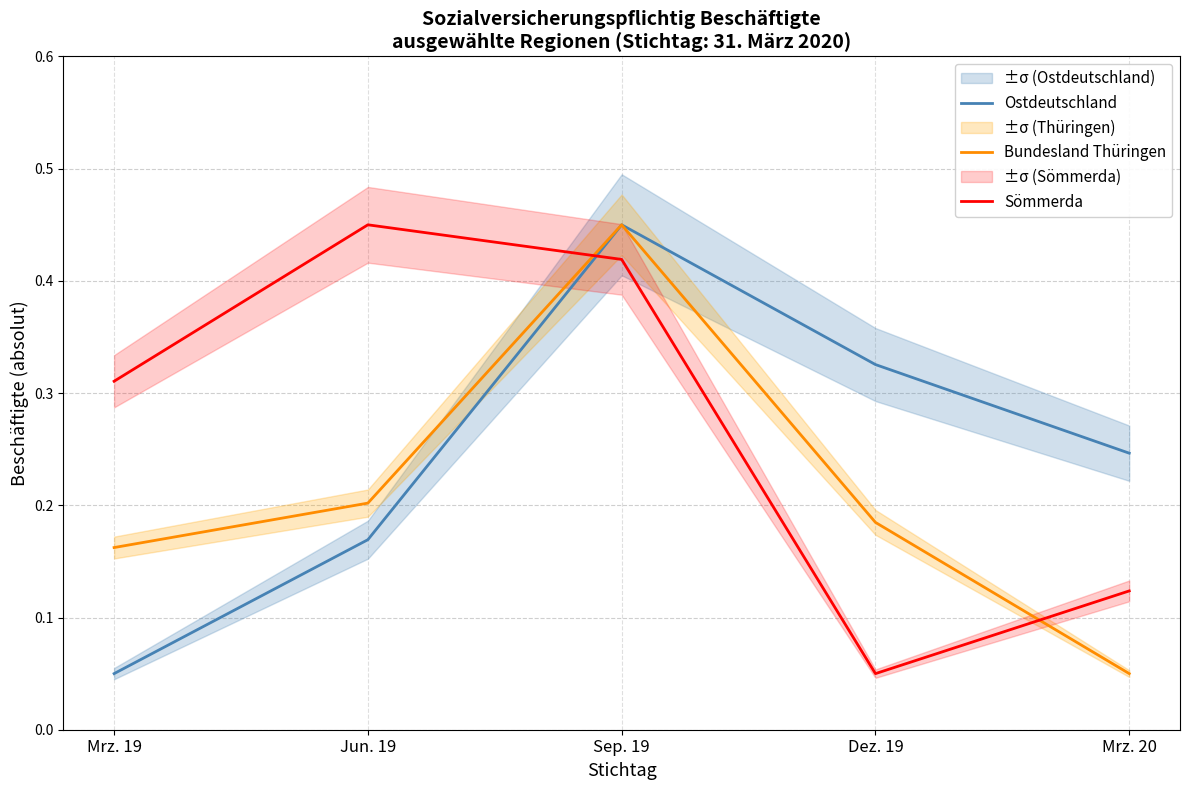

How many intersections are there between Sömmerda and Ostdeutschland?

1